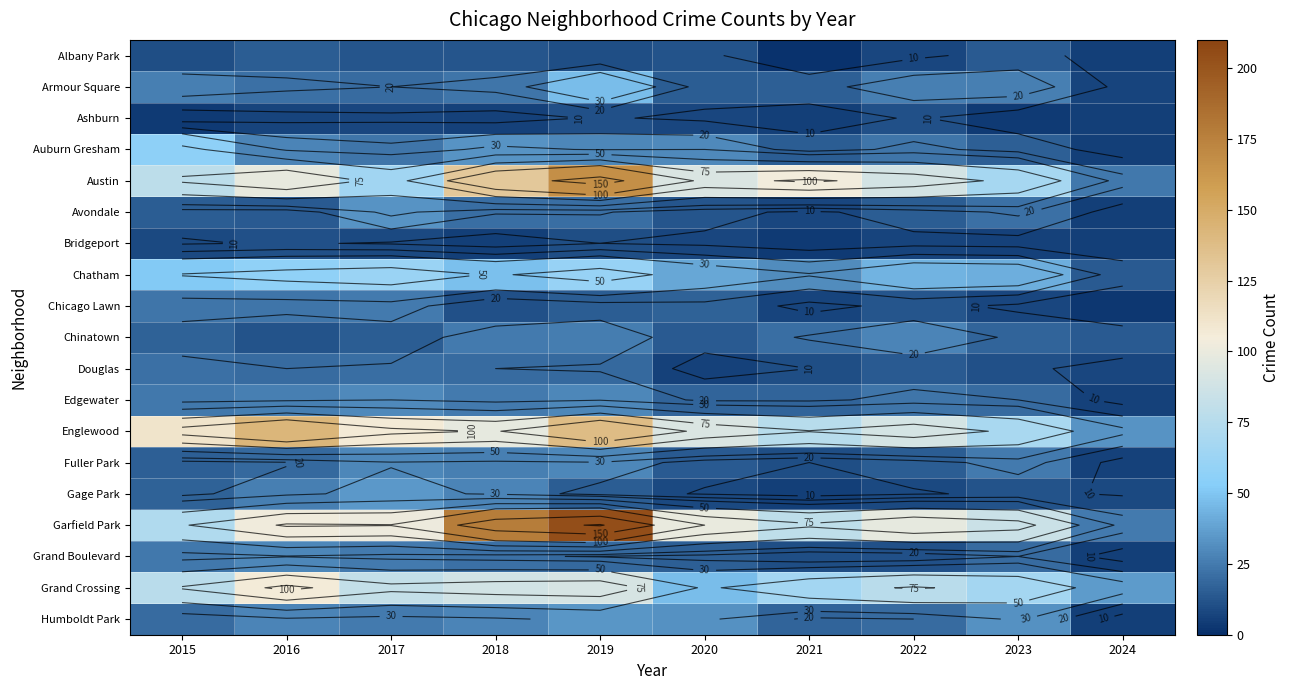

What value does the Englewood series have at 2020, to the nearest 10?

90